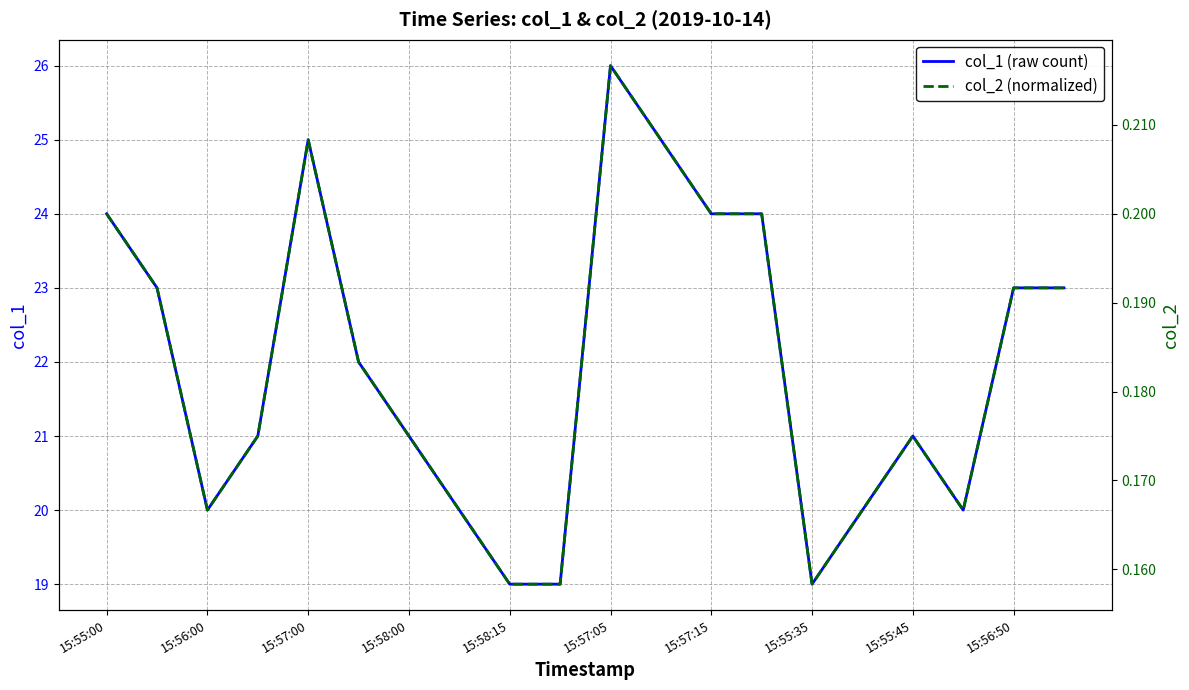

The value of col_1 (raw count) at 15:57:15 is 6. True or false?

False